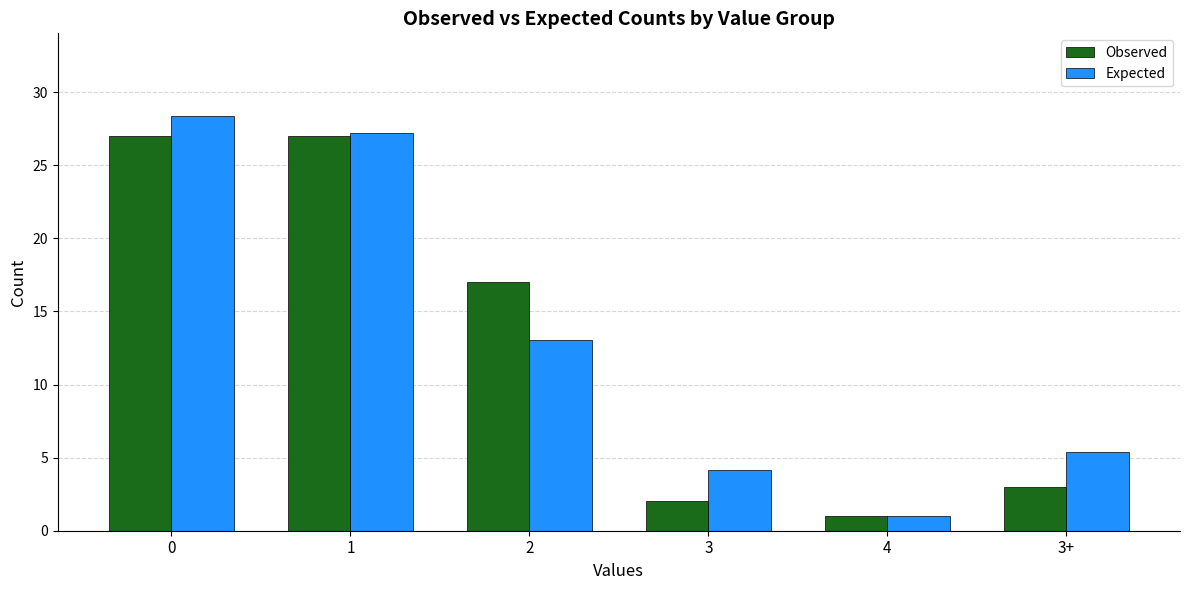

Reading left to right, list all the values displayed in this chart.

Observed: 0=27.0	1=27.0	2=17.0	3=2.0	4=1.0	3+=3.0
Expected: 0=28.3	1=27.2	2=13.0	3=4.2	4=1.0	3+=5.4